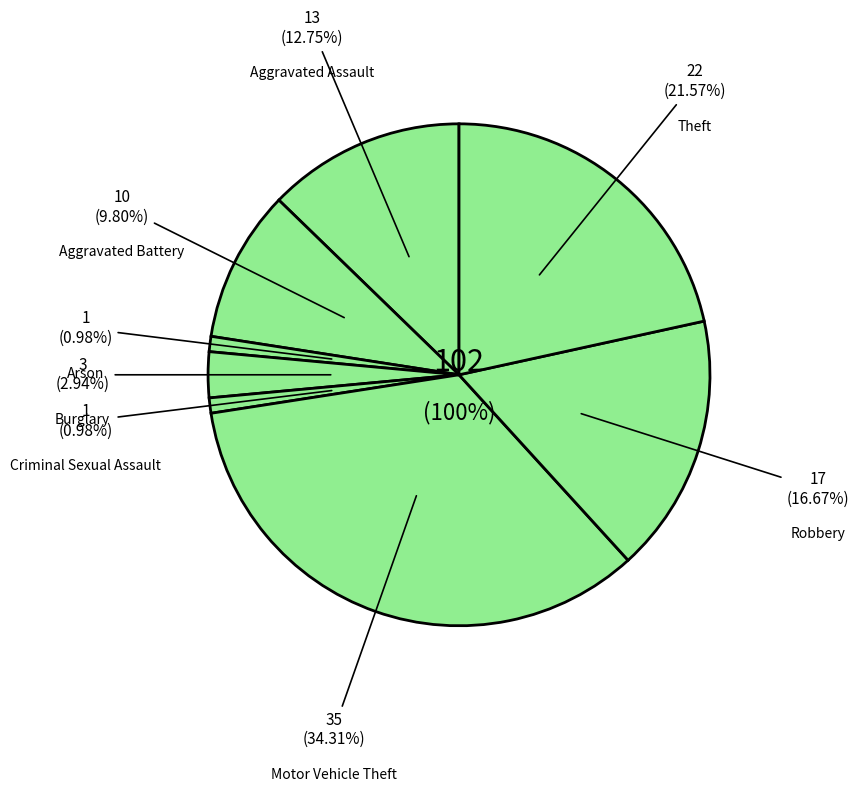

What is the change in value from Arson to Motor Vehicle Theft?

+34